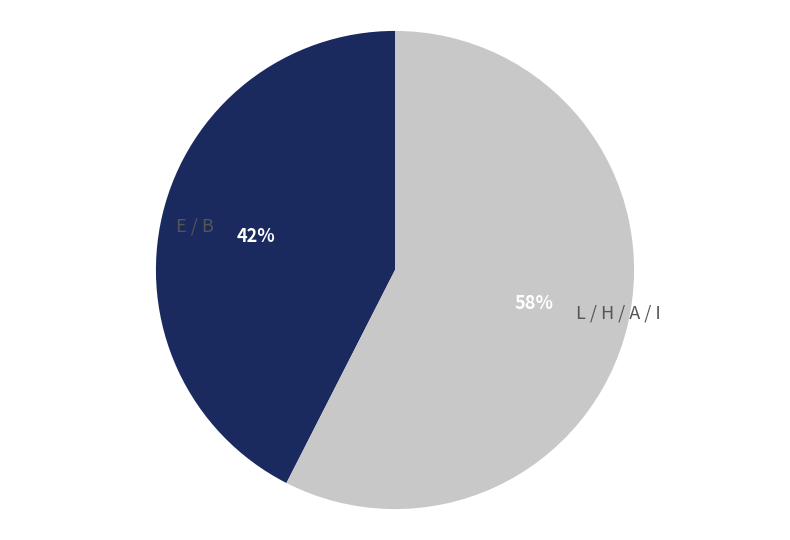

Count the number of slices in the pie.

2